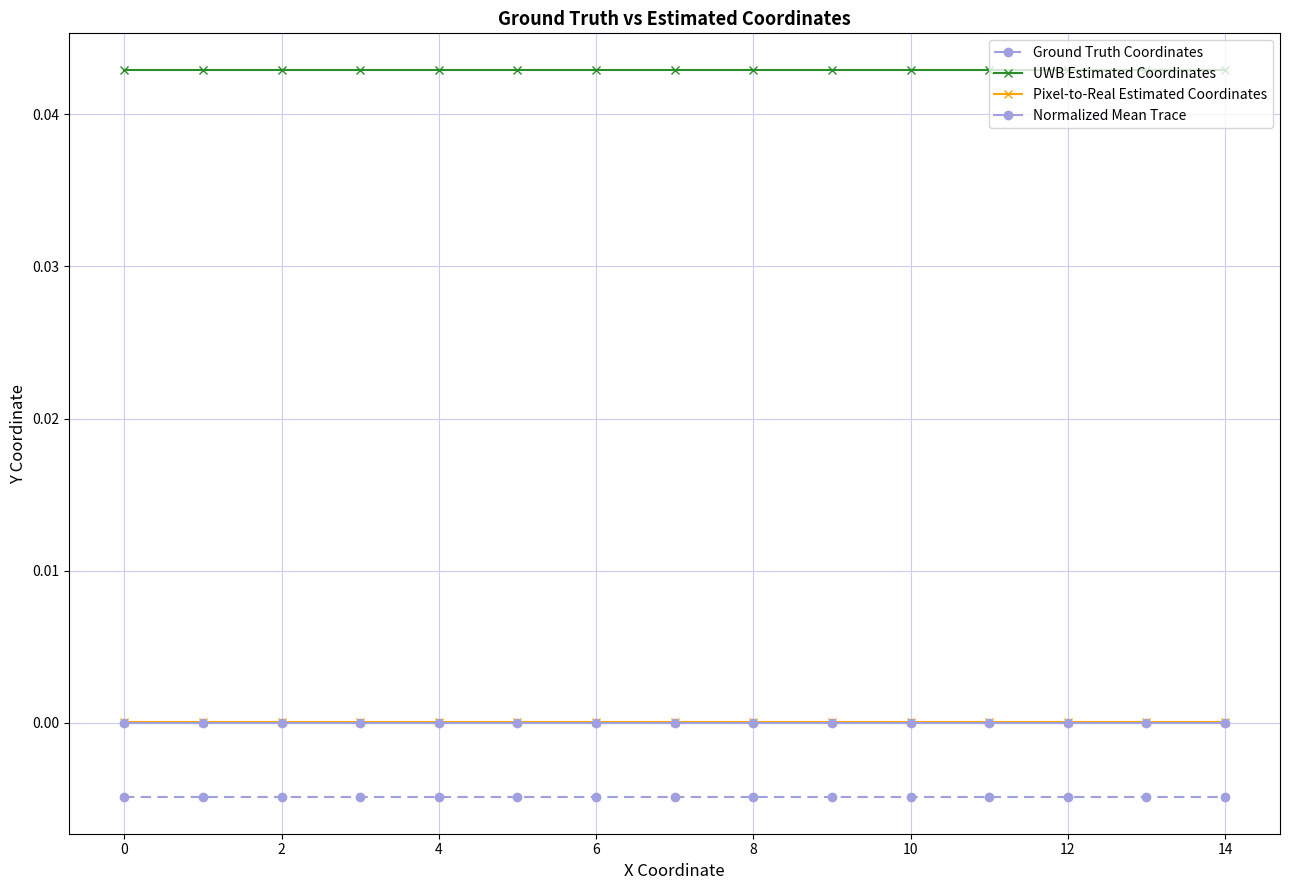

Which series has the largest total across all categories?

UWB Estimated Coordinates